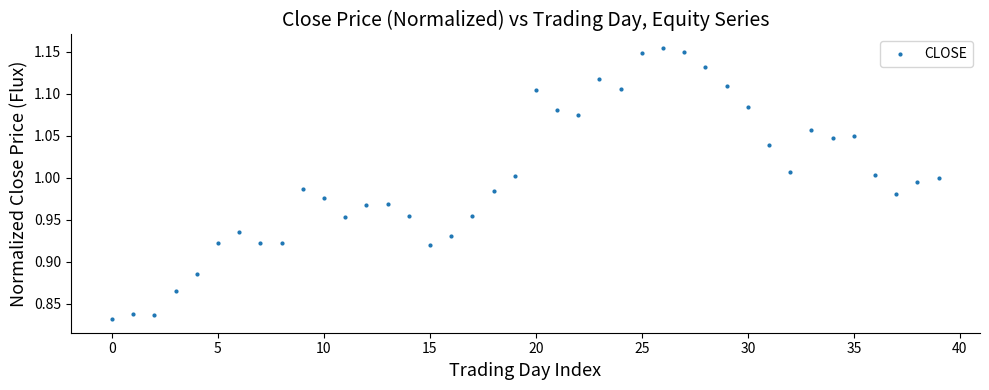

What is the range of Y values (max minus min)?

0.3